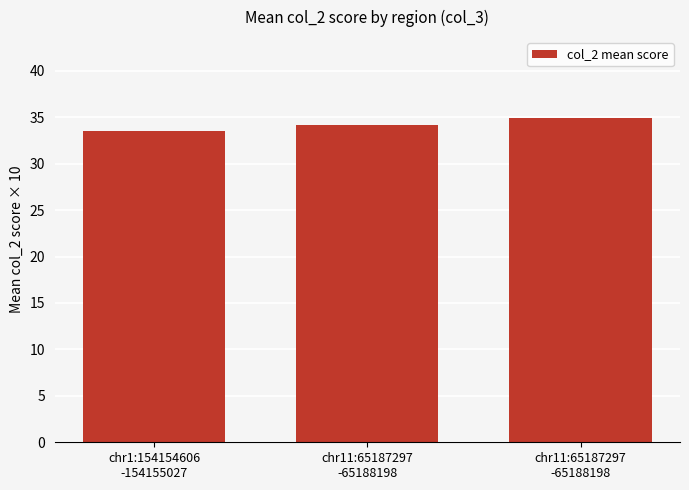

Are the bars horizontal?

No